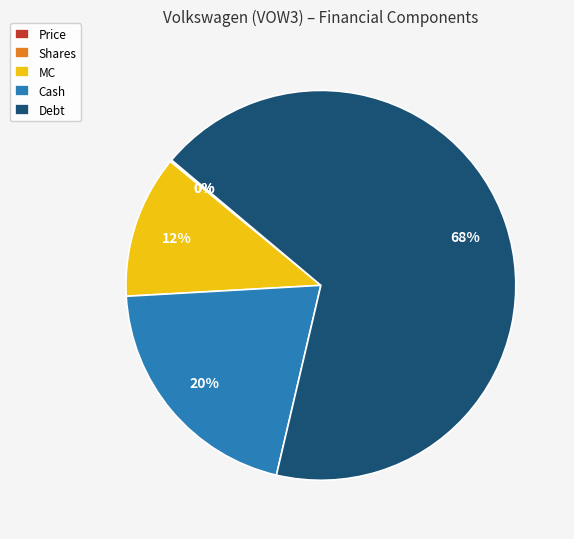

Is the sum of Debt and MC greater than half?

Yes